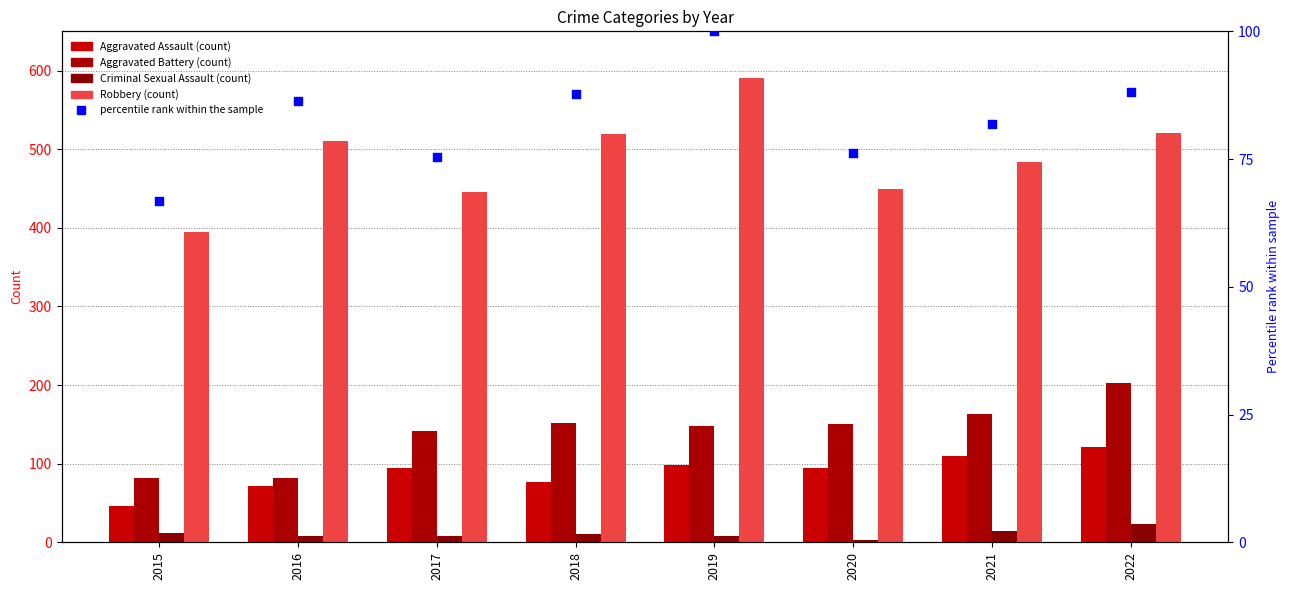

What are all the series names shown in the legend?

Aggravated Assault, Aggravated Battery, Criminal Sexual Assault, Robbery, percentile rank within the sample